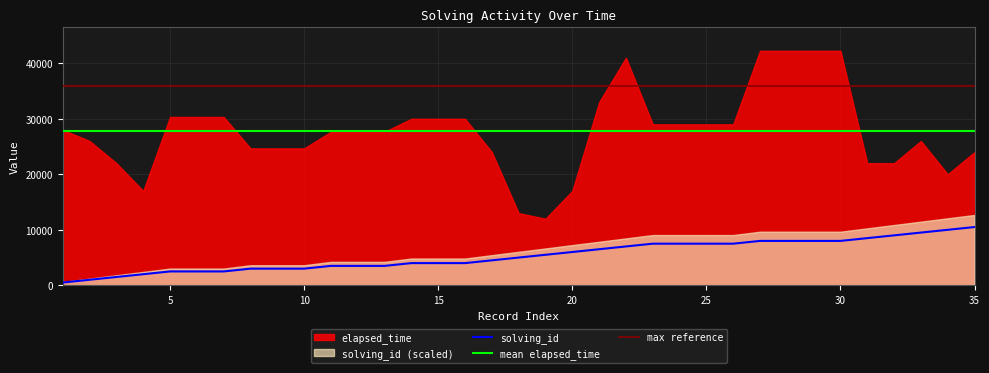

What is the maximum value for solving_id?

10500